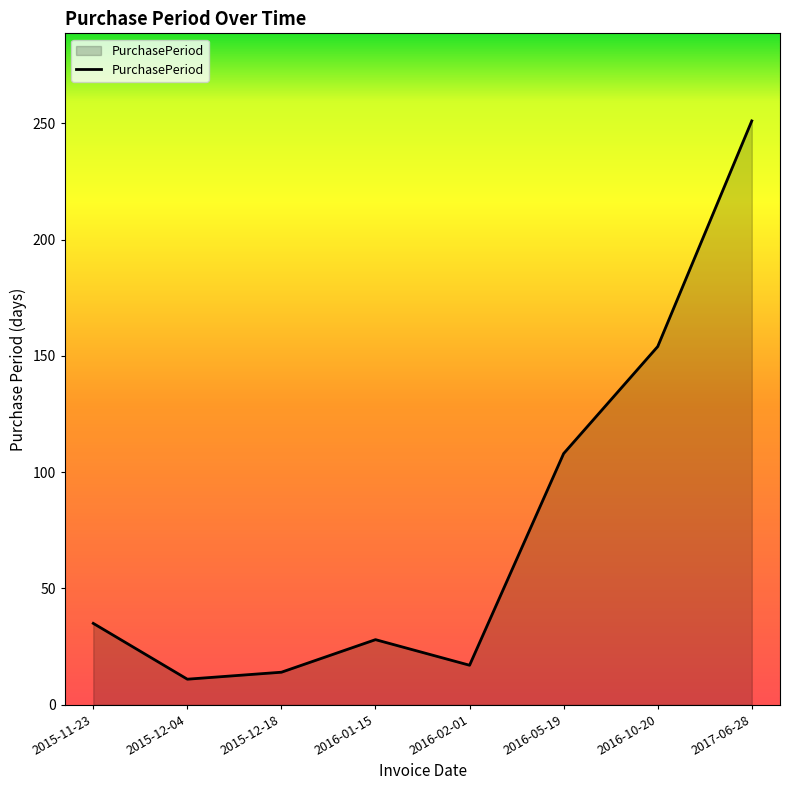

The chart shows a value of 251 at 2017-06-28. True or false?

True